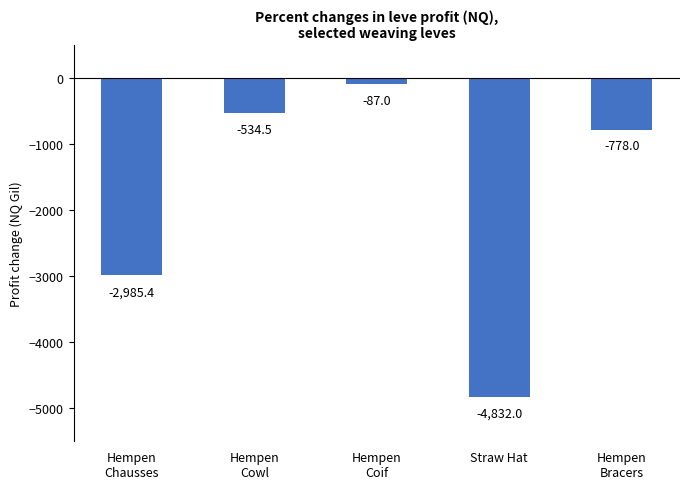

What is the sum of the values at Hempen
Cowl and Hempen
Chausses?

-3519.9